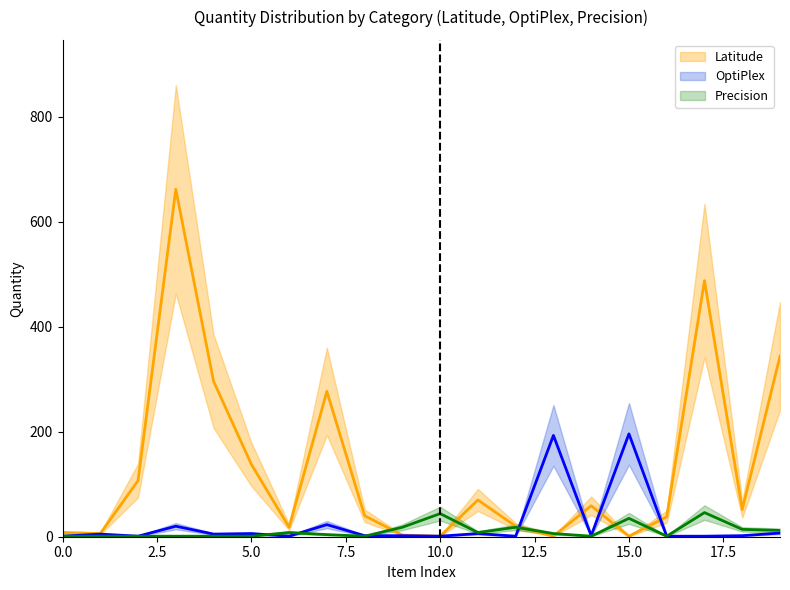

Between which two adjacent categories do OptiPlex and Precision first intersect?

5 and 6